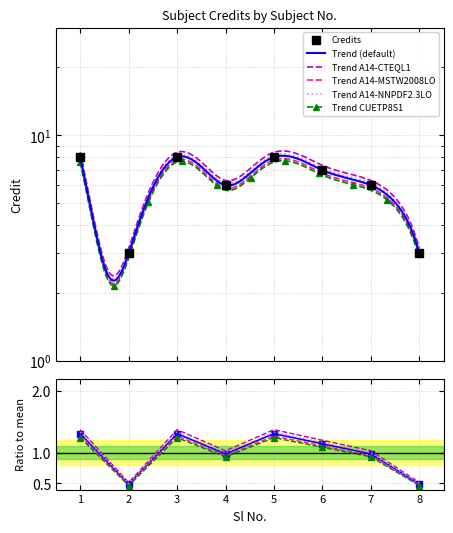

The chart shows a value of 5 at 1. True or false?

False